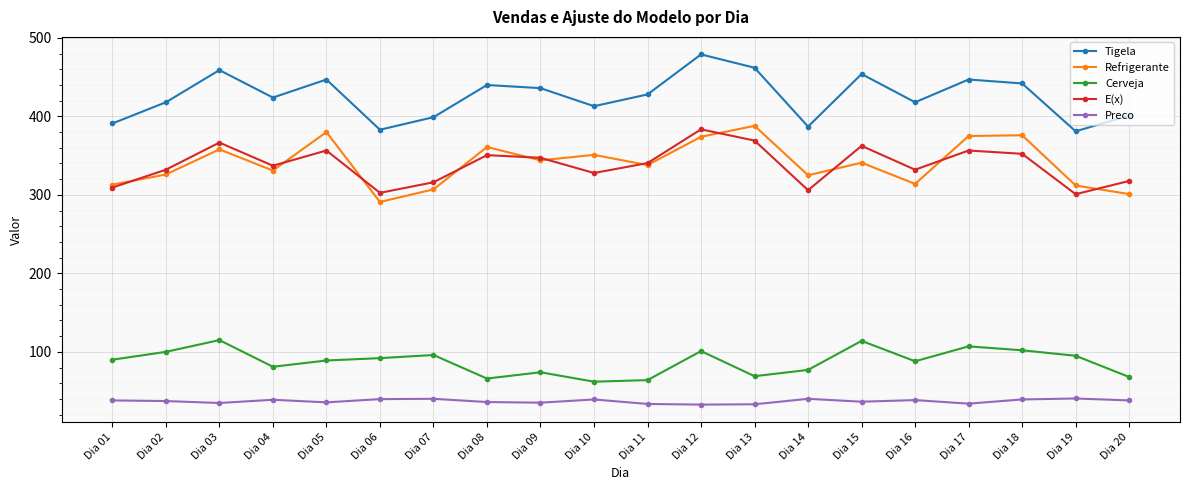

What are all the series names shown in the legend?

Tigela, Refrigerante, Cerveja, E(x), Preco